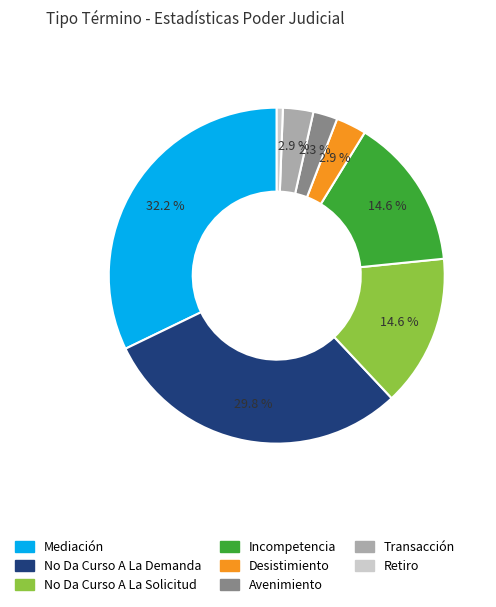

Is it true that No Da Curso A La Demanda is 30% of the pie?

True